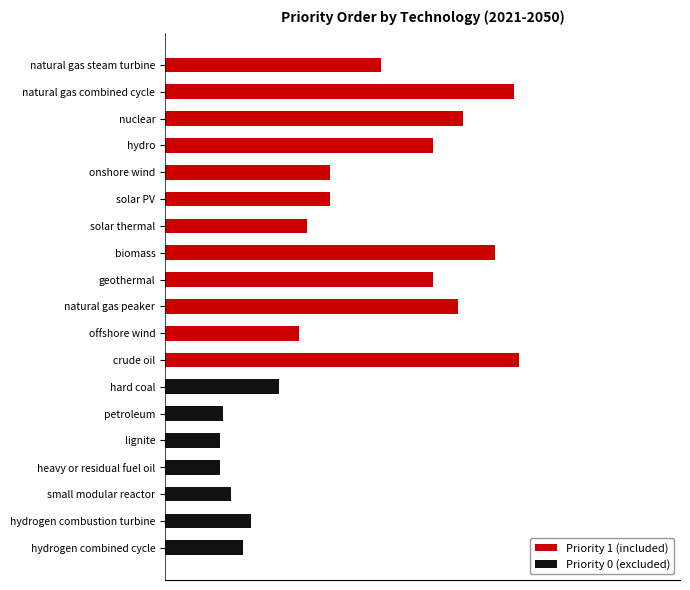

What are all the series names shown in the legend?

Priority 0 (excluded), Priority 1 (included)